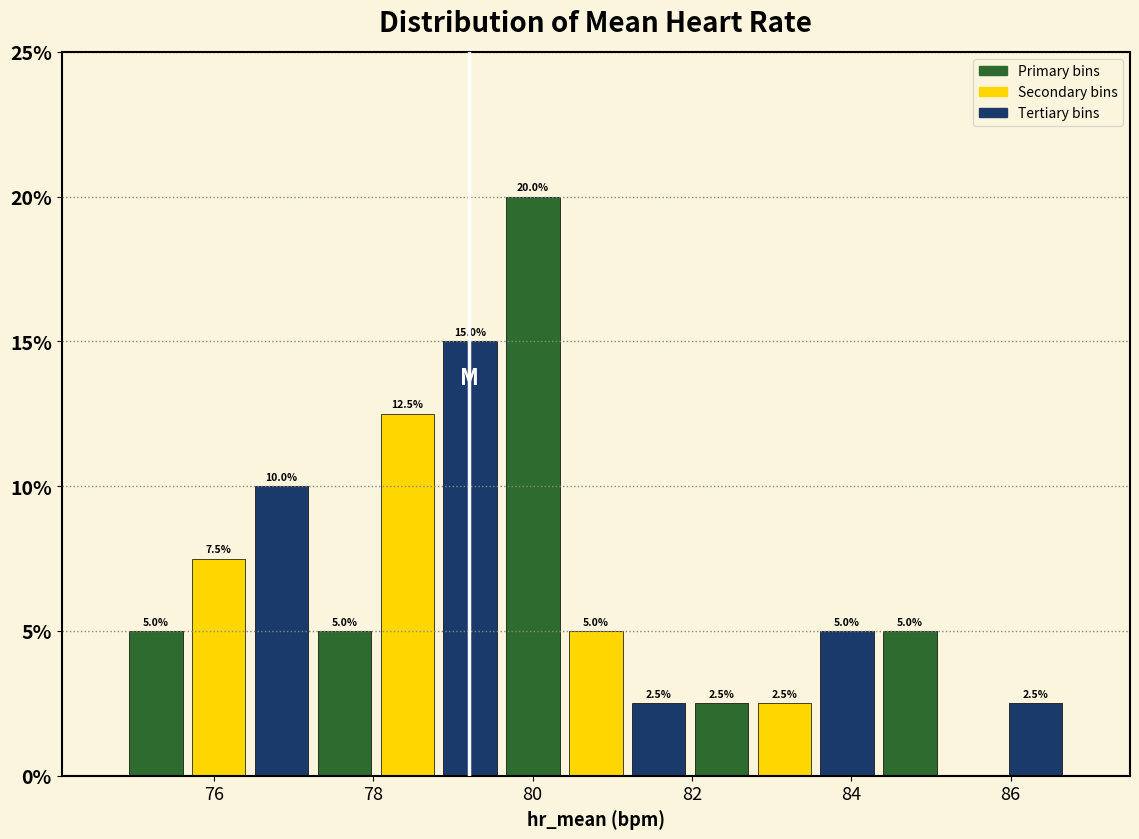

Read against the x-axis, roughly where is the centre of the tallest bar?

80.0